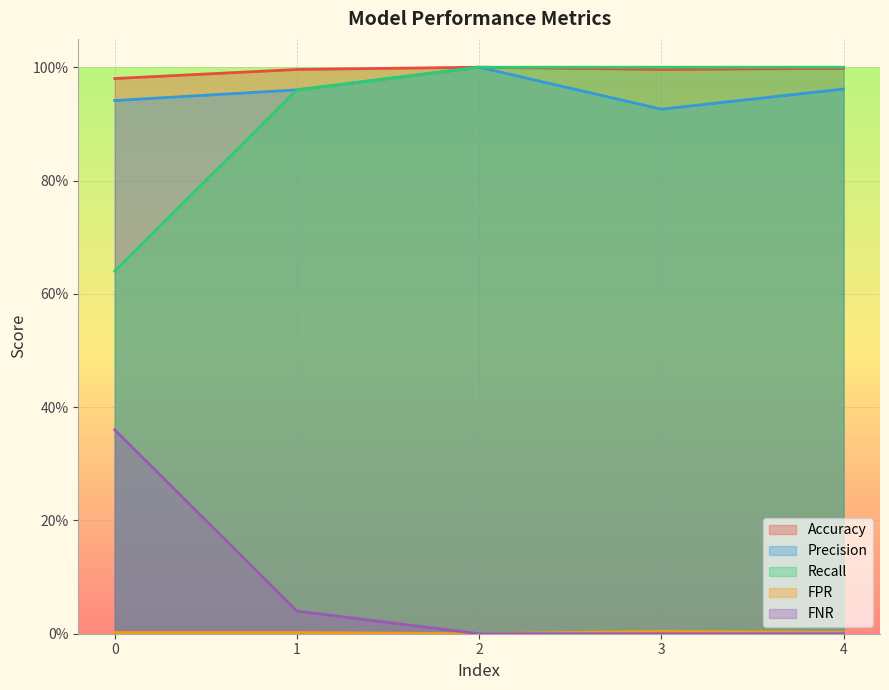

How many lines are shown in the chart?

5